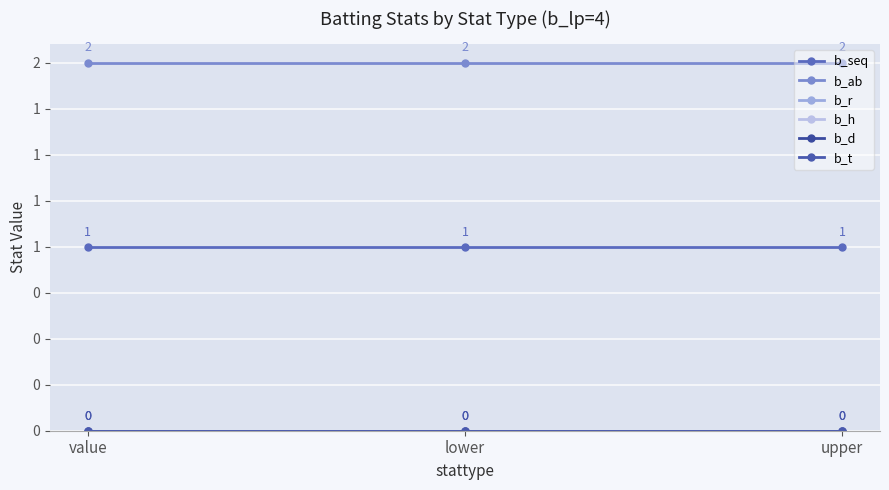

What is the total value across all series at value?

3